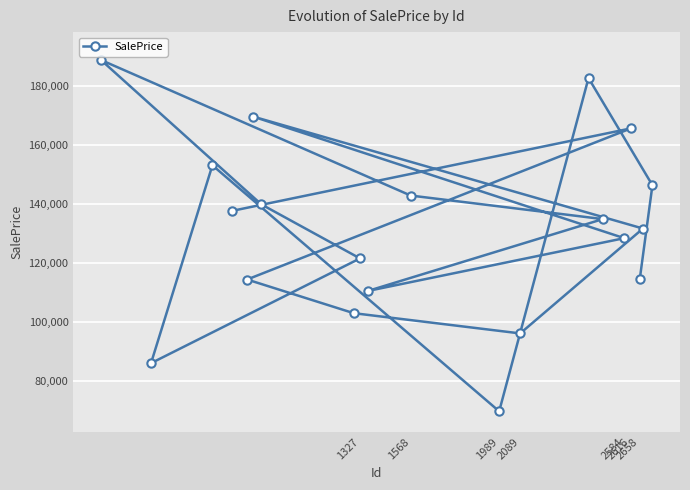

The value at 2584 is 220849.2. True or false?

False